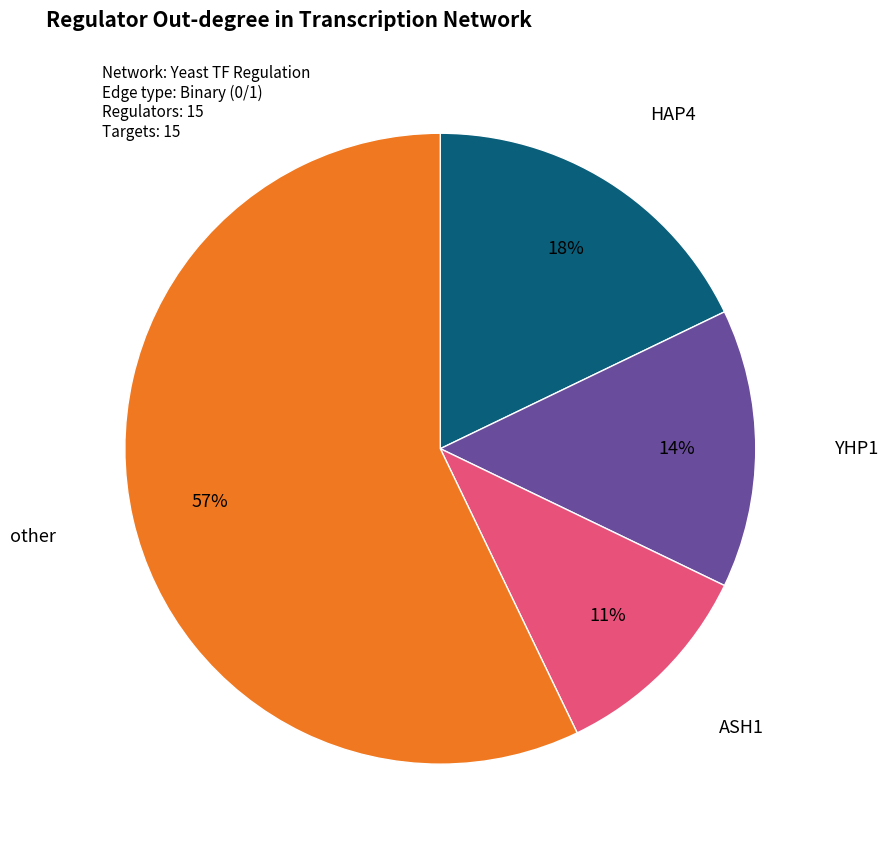

To the nearest percent, what is the difference between the largest and smallest slice percentages?

46%